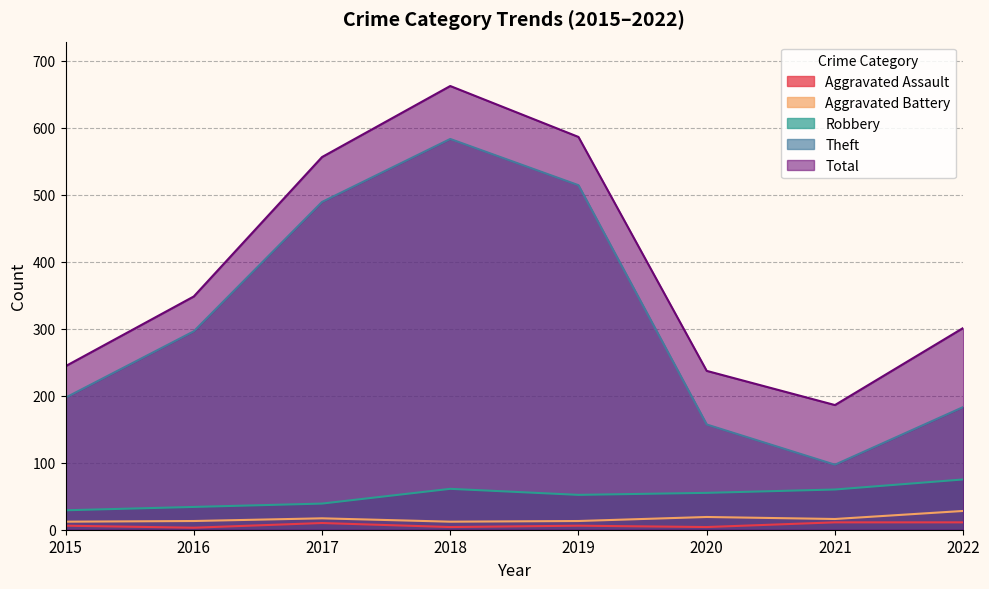

What is the difference between the maximum and minimum values in the Robbery series?

46